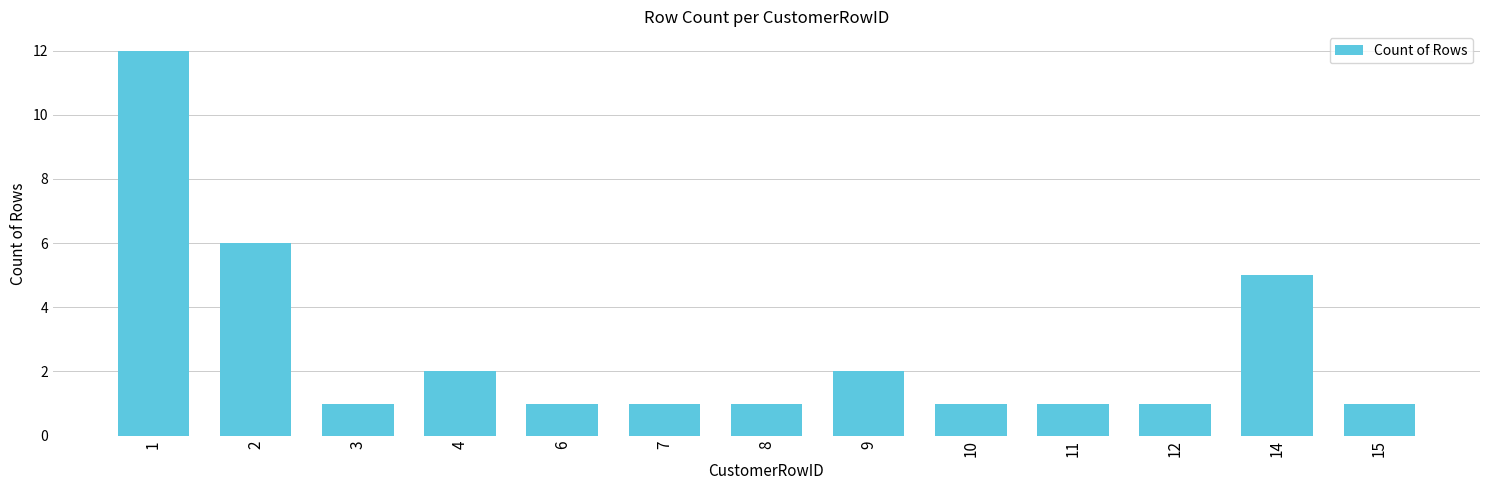

Where is the data nearest to the value 6?

2